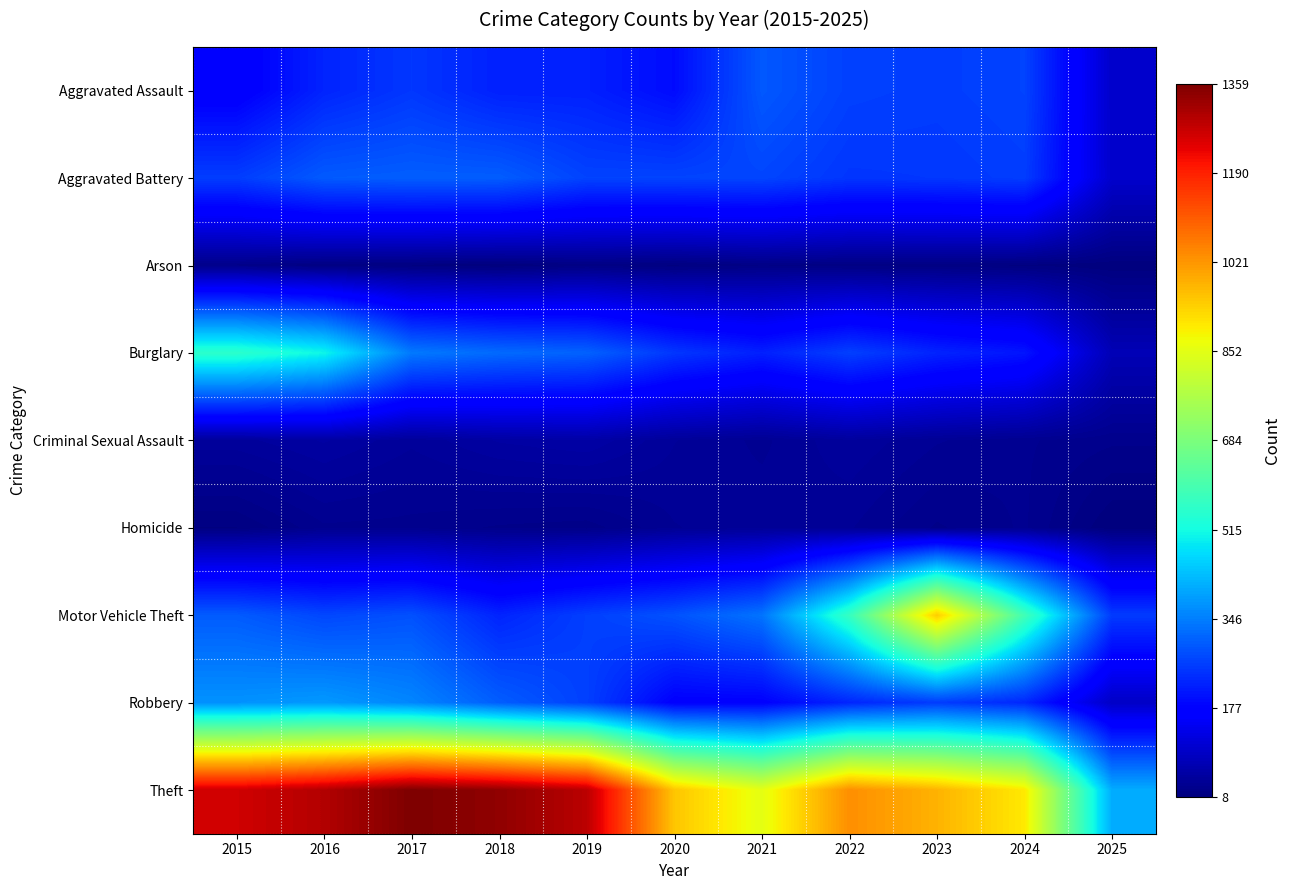

What is the total value across all series at 2020?

2211